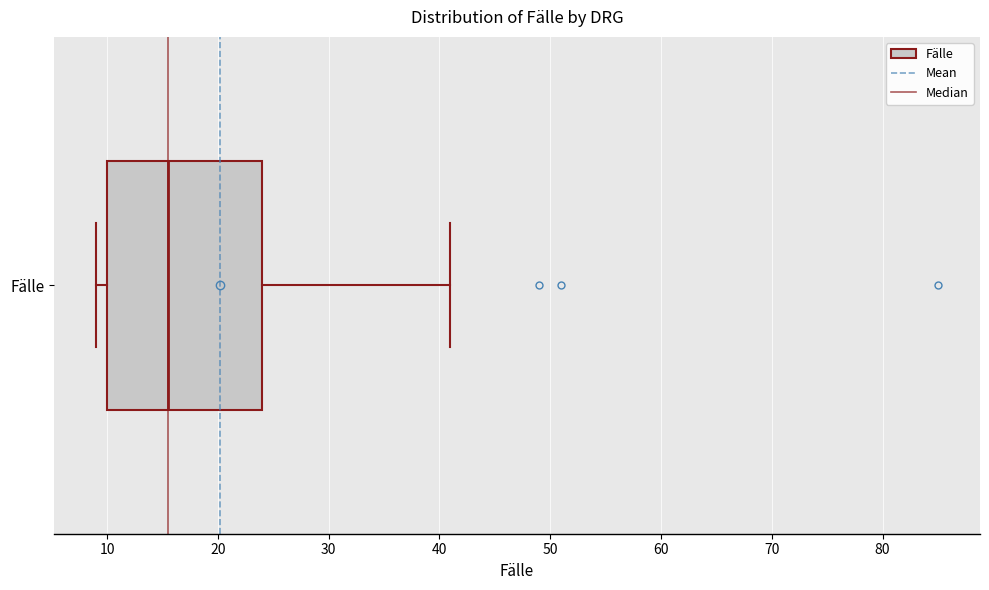

Transcribe this box plot: give where the median line is, the range the box spans, and where the two whiskers end, as read against the x-axis. The values are not printed on the chart, so give them approximately, as read against the axis.

median 16, box 10 to 24, whiskers 9 to 41